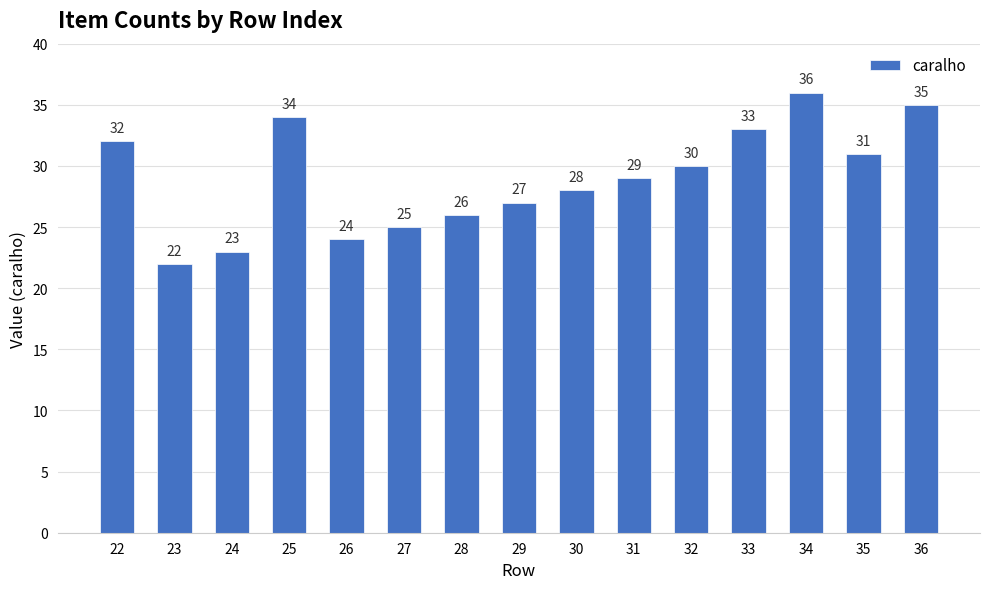

What is the sum of the values at 35 and 24?

54